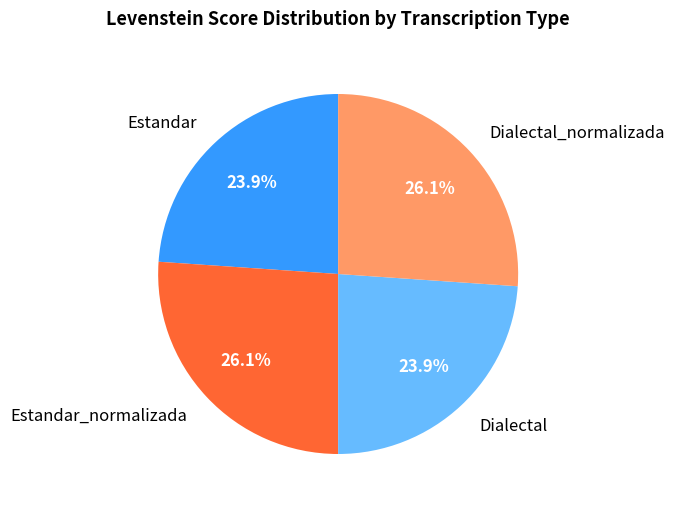

Approximately how many times larger is the value at Dialectal compared to Estandar?

1.0